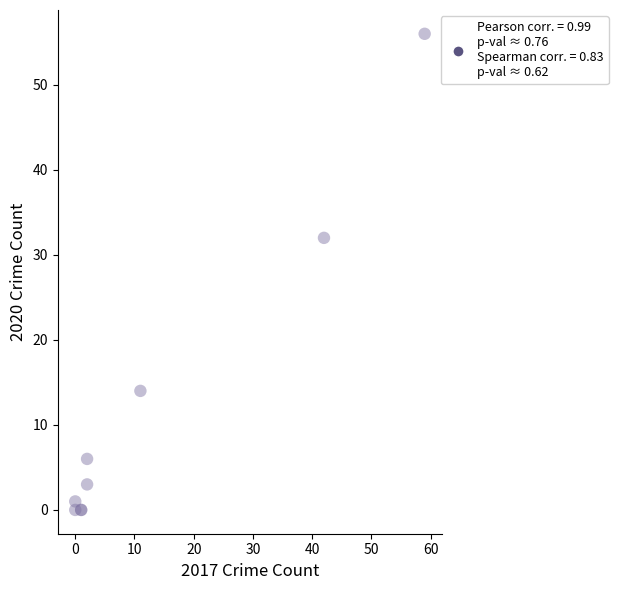

What Y value in the scatter plot is closest to 28?

32